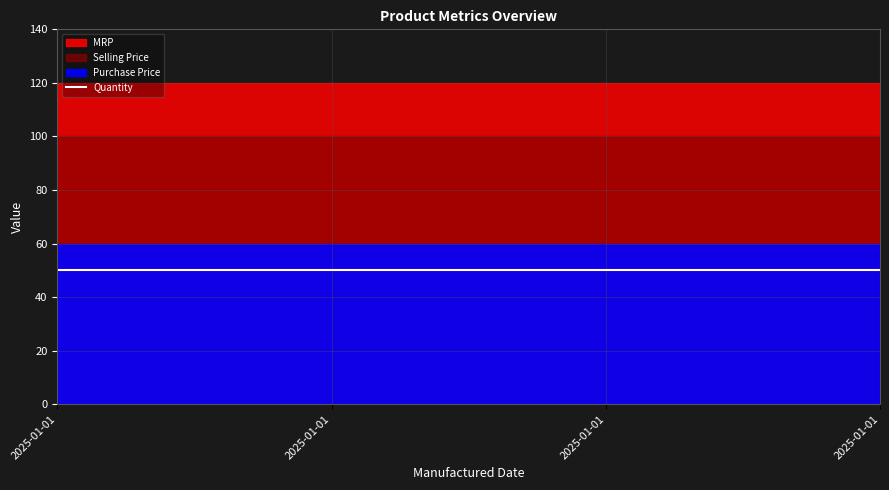

What is the highest value of the Selling Price series?

100